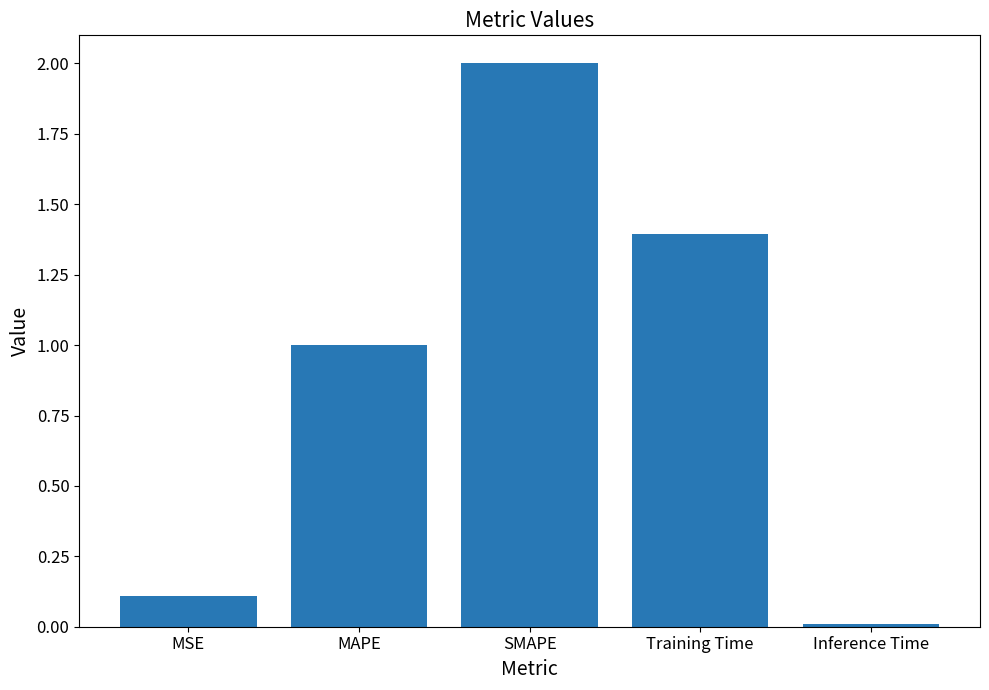

Approximately how many times larger is the value at MAPE compared to Training Time?

0.7